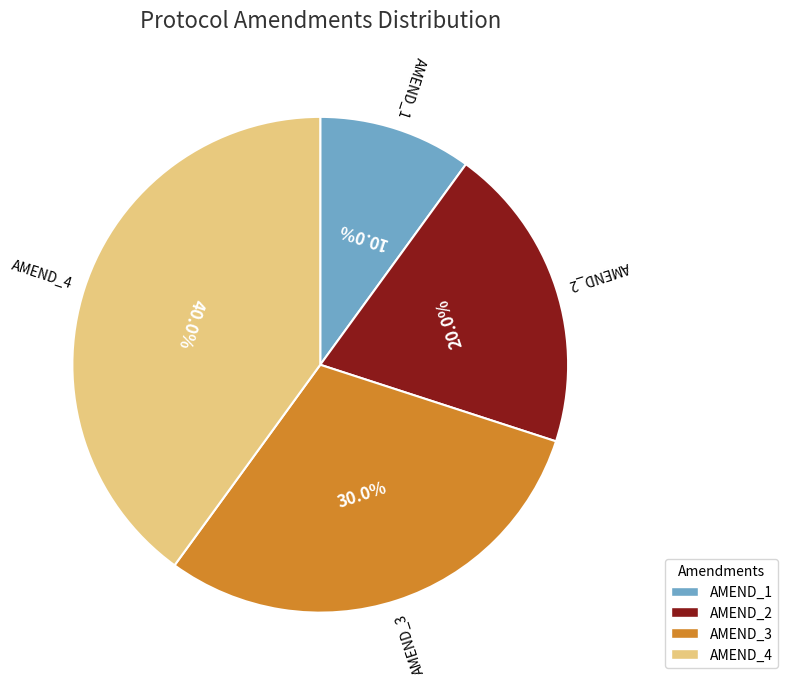

Which slice is the largest?

AMEND_4